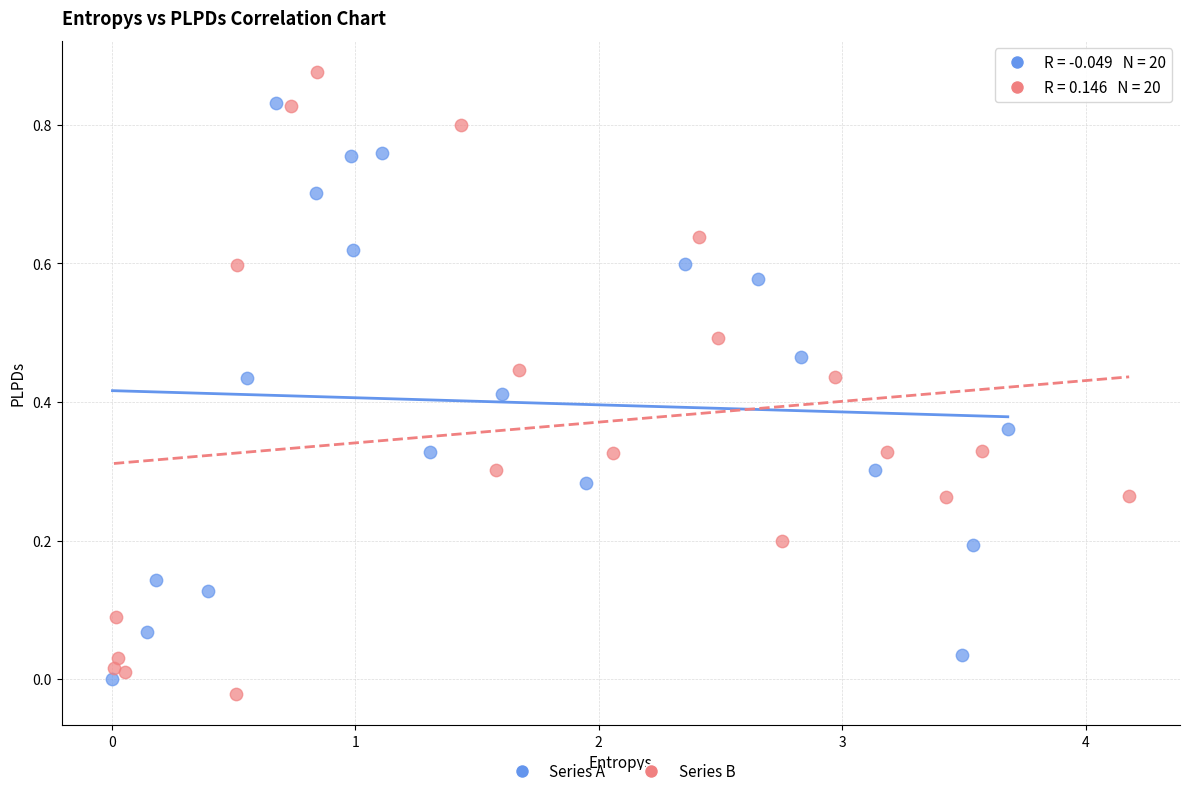

Which series has the widest spread of Y values?

Series B